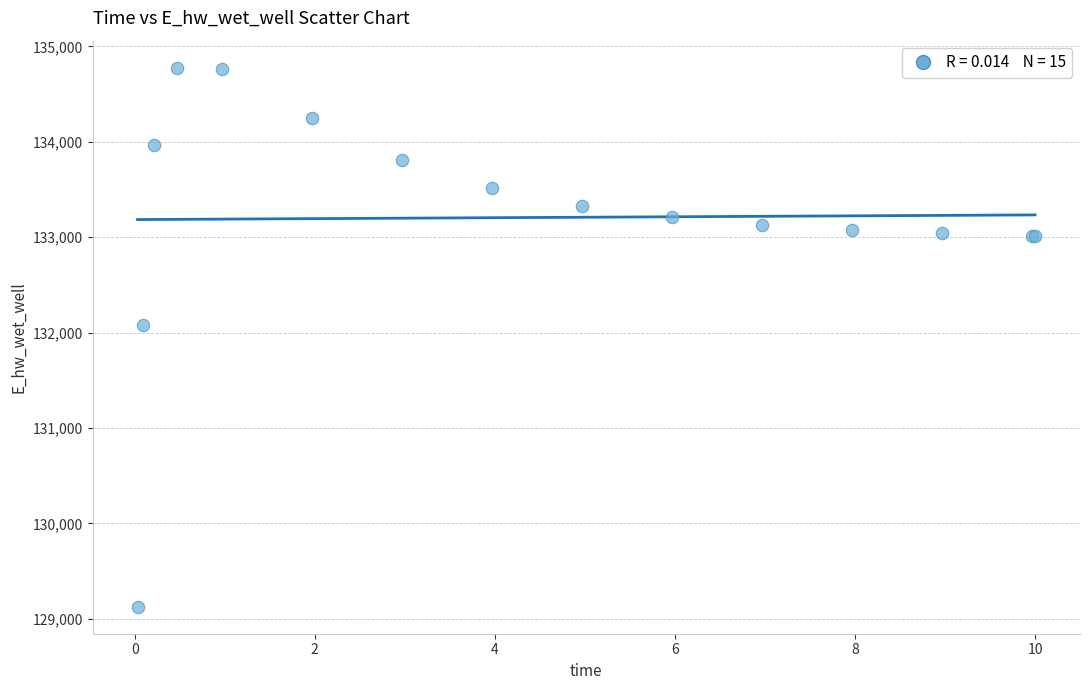

What Y value in the scatter plot is closest to 131952?

132075.6